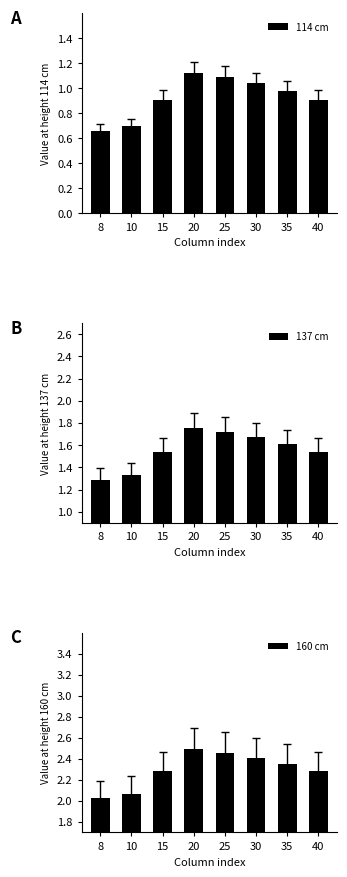

Reading right to left, list all the values displayed in this chart.

114 cm: 40=0.9	35=1.0	30=1.0	25=1.1	20=1.1	15=0.9	10=0.7	8=0.7
137 cm: 40=1.5	35=1.6	30=1.7	25=1.7	20=1.8	15=1.5	10=1.3	8=1.3
160 cm: 40=2.3	35=2.4	30=2.4	25=2.5	20=2.5	15=2.3	10=2.1	8=2.0